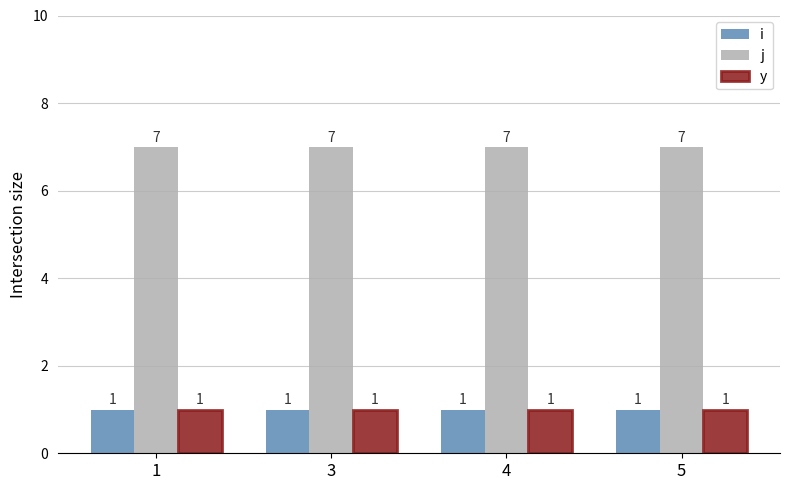

What is the average value of the y series?

1